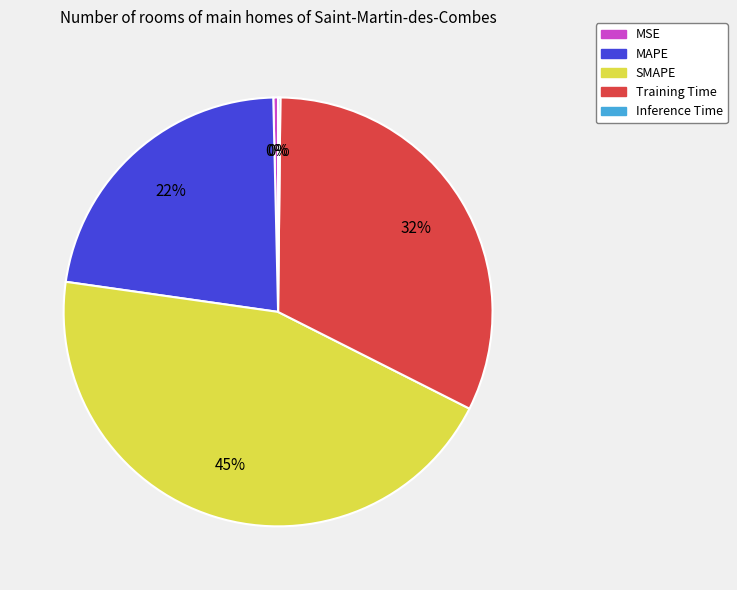

Is there a majority slice in this chart?

No